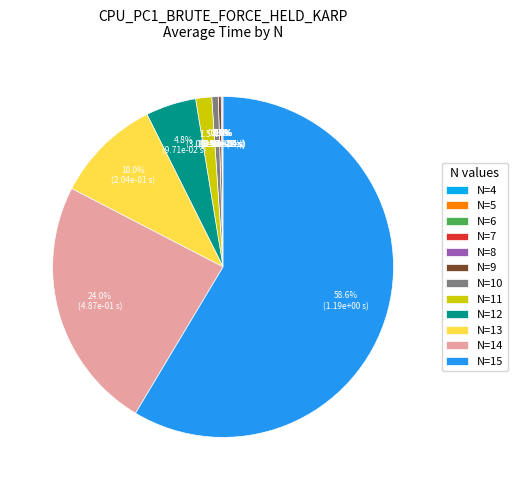

Is it true that N=15 is 64% of the pie?

False